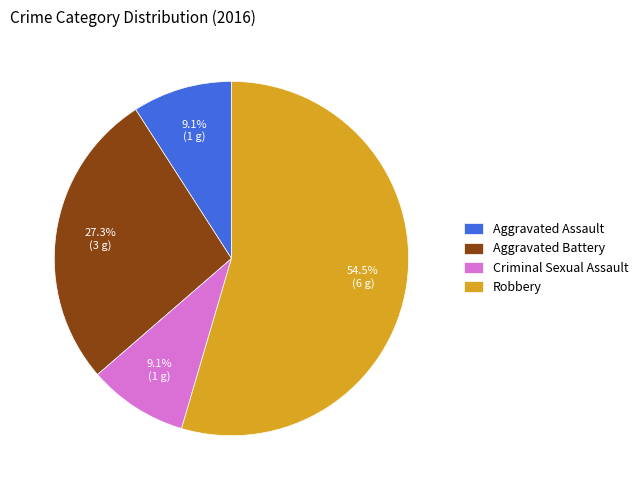

To the nearest percent, what is the difference between the largest and smallest slice percentages?

45%